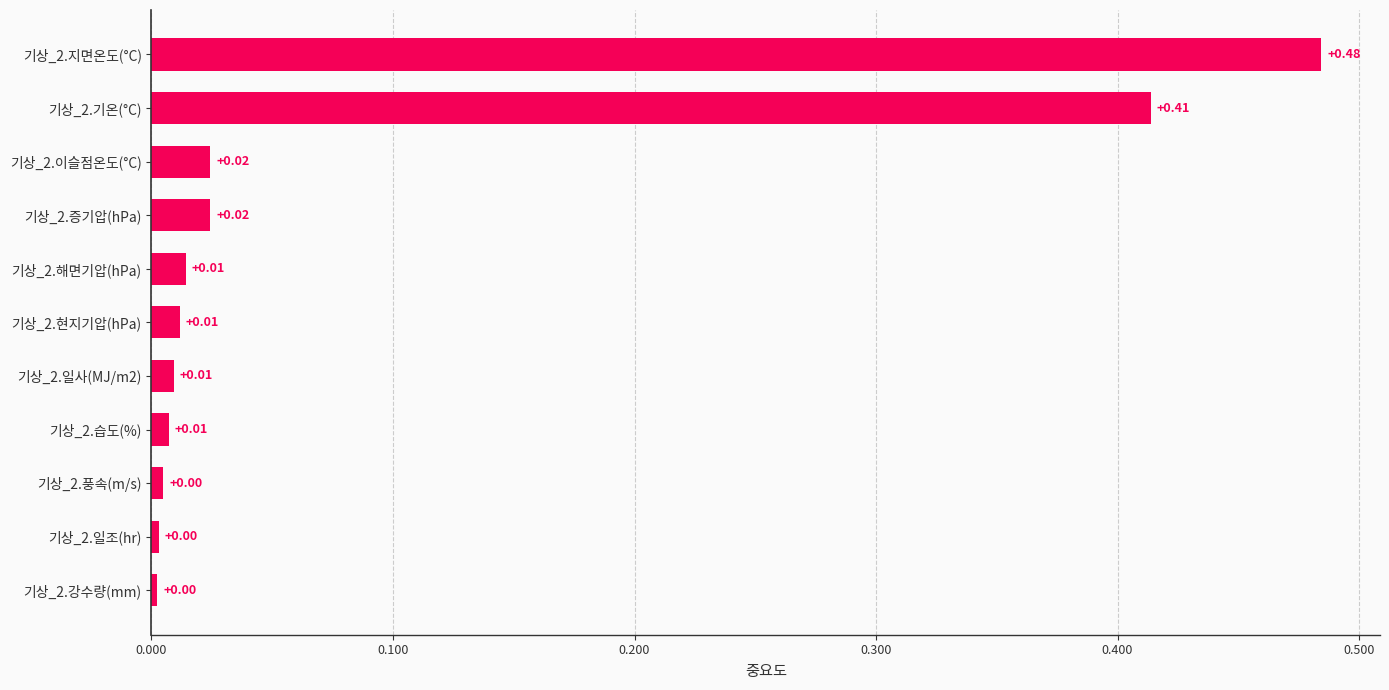

Which has a higher value, 기상_2.기온(°C) or 기상_2.강수량(mm)?

기상_2.기온(°C)